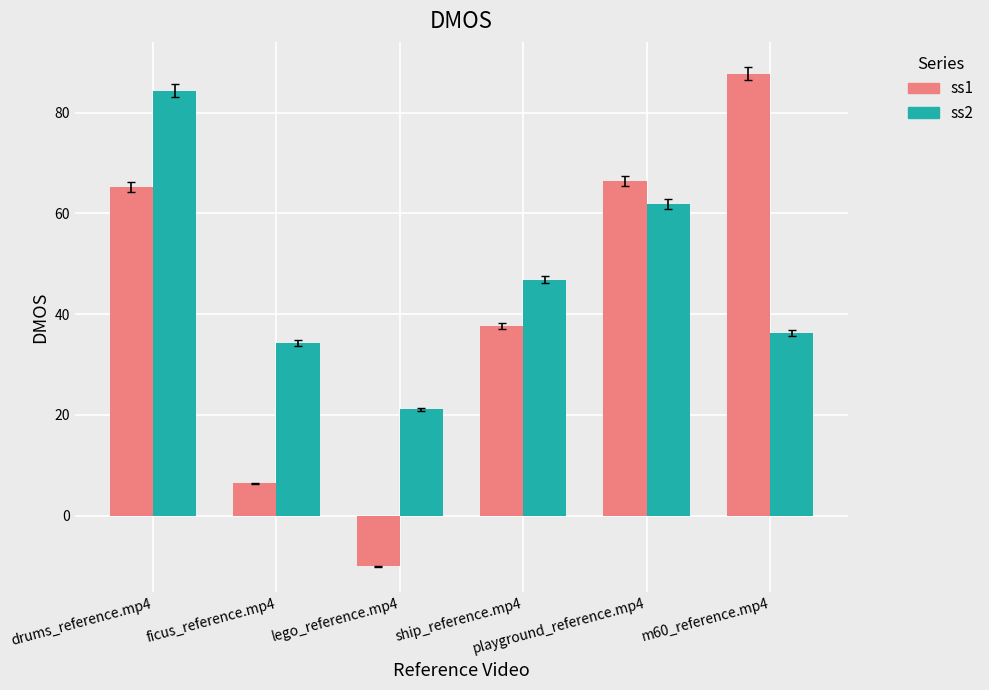

What is the smallest value displayed?

-10.1